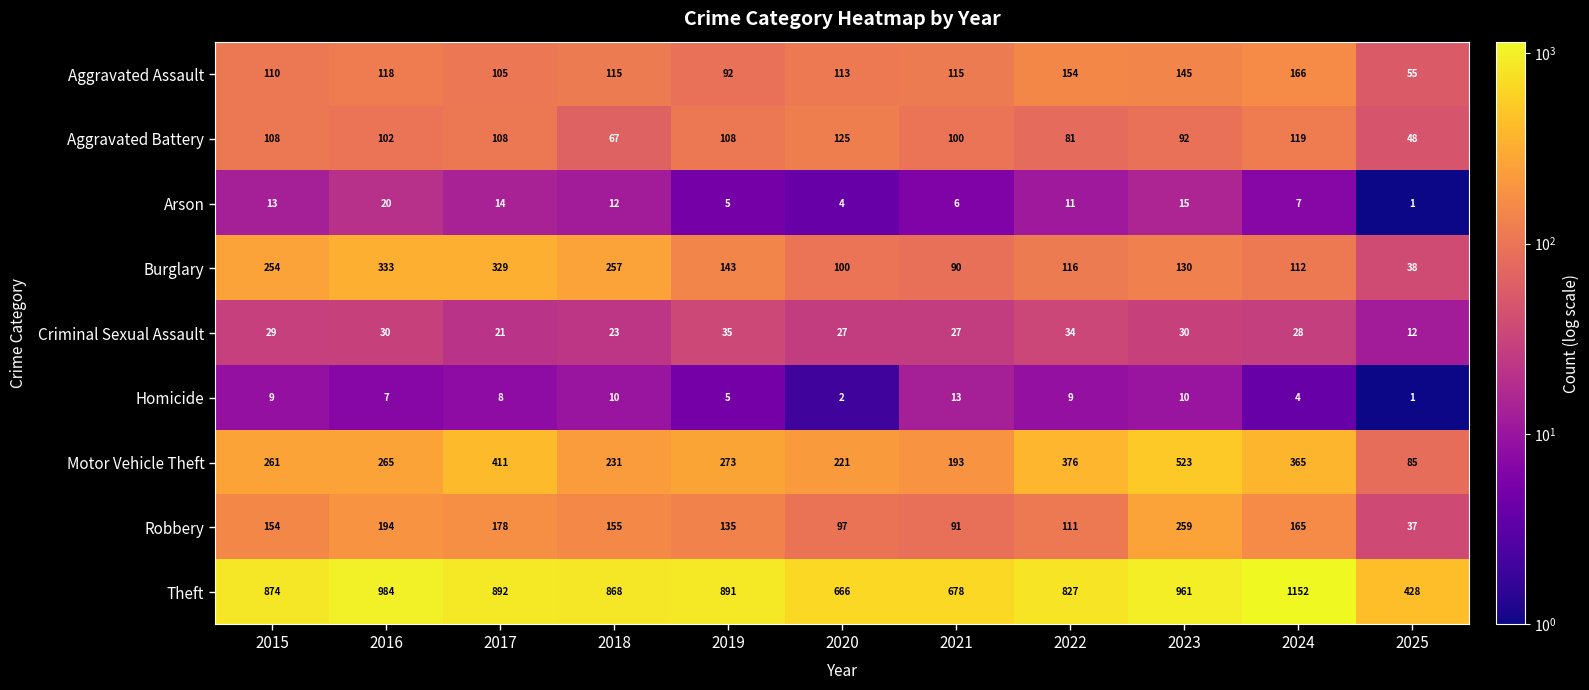

At how many categories does at least one series exceed 971?

2